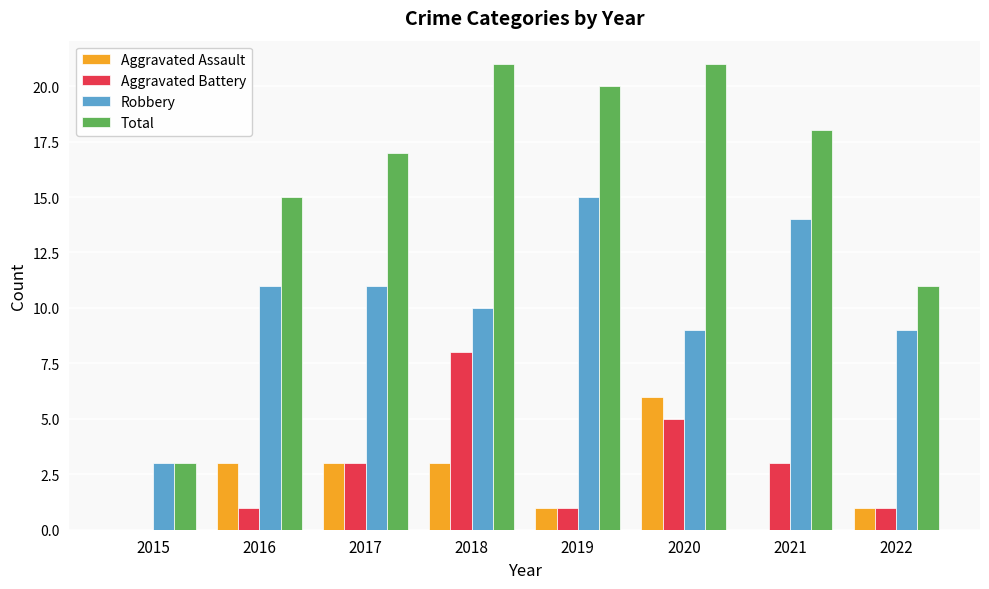

The Total series shows 2 at 2022. True or false?

False